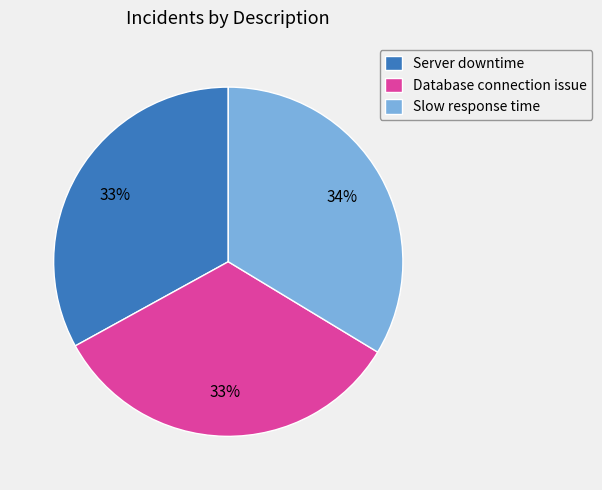

Is the sum of Server downtime and Slow response time greater than half?

Yes